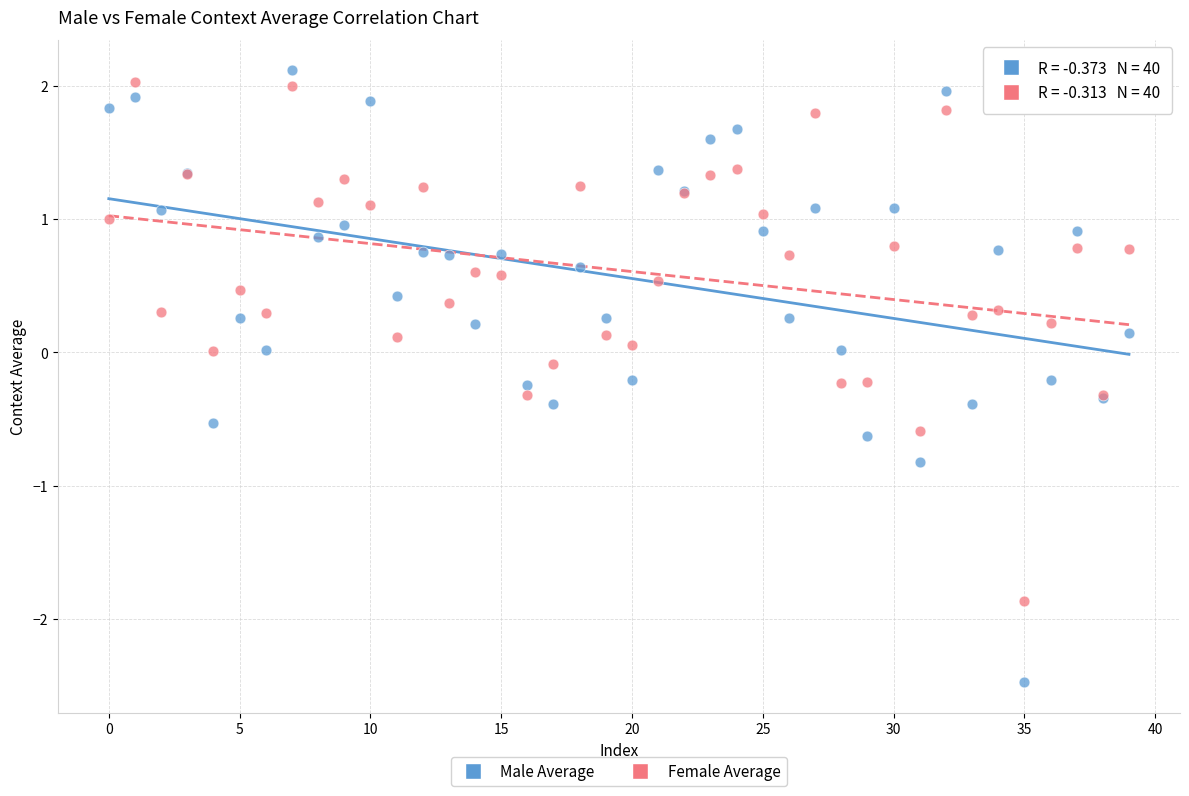

Which series reaches the minimum Y coordinate?

Male Average